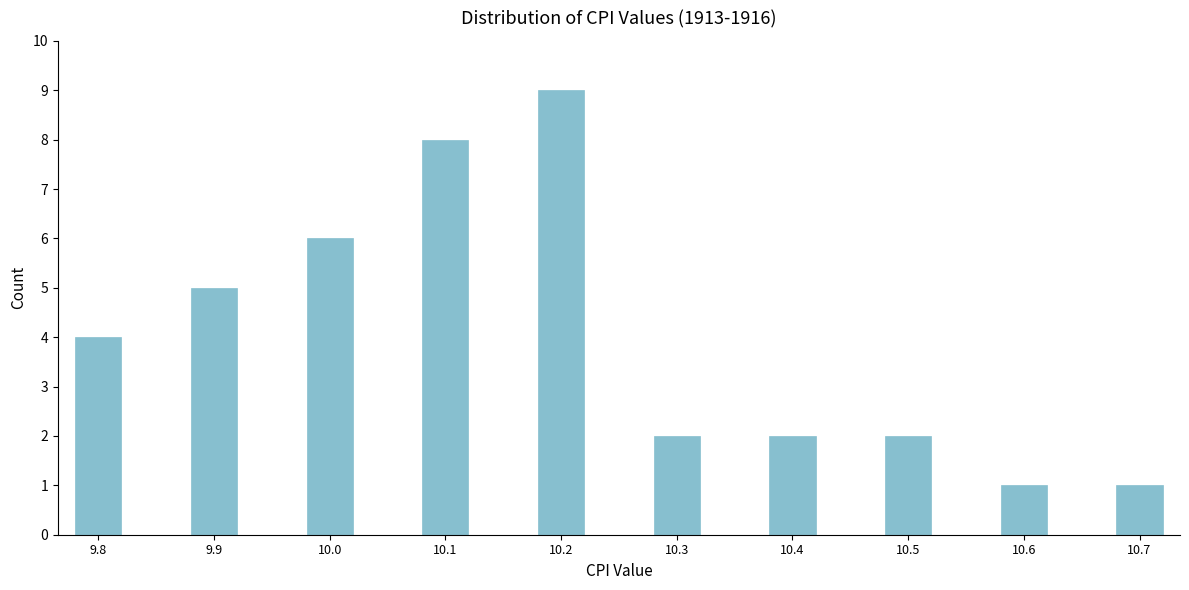

Reading left to right, transcribe all the data shown in this chart.

9.8=4	9.9=5	10.0=6	10.1=8	10.2=9	10.3=2	10.4=2	10.5=2	10.6=1	10.7=1